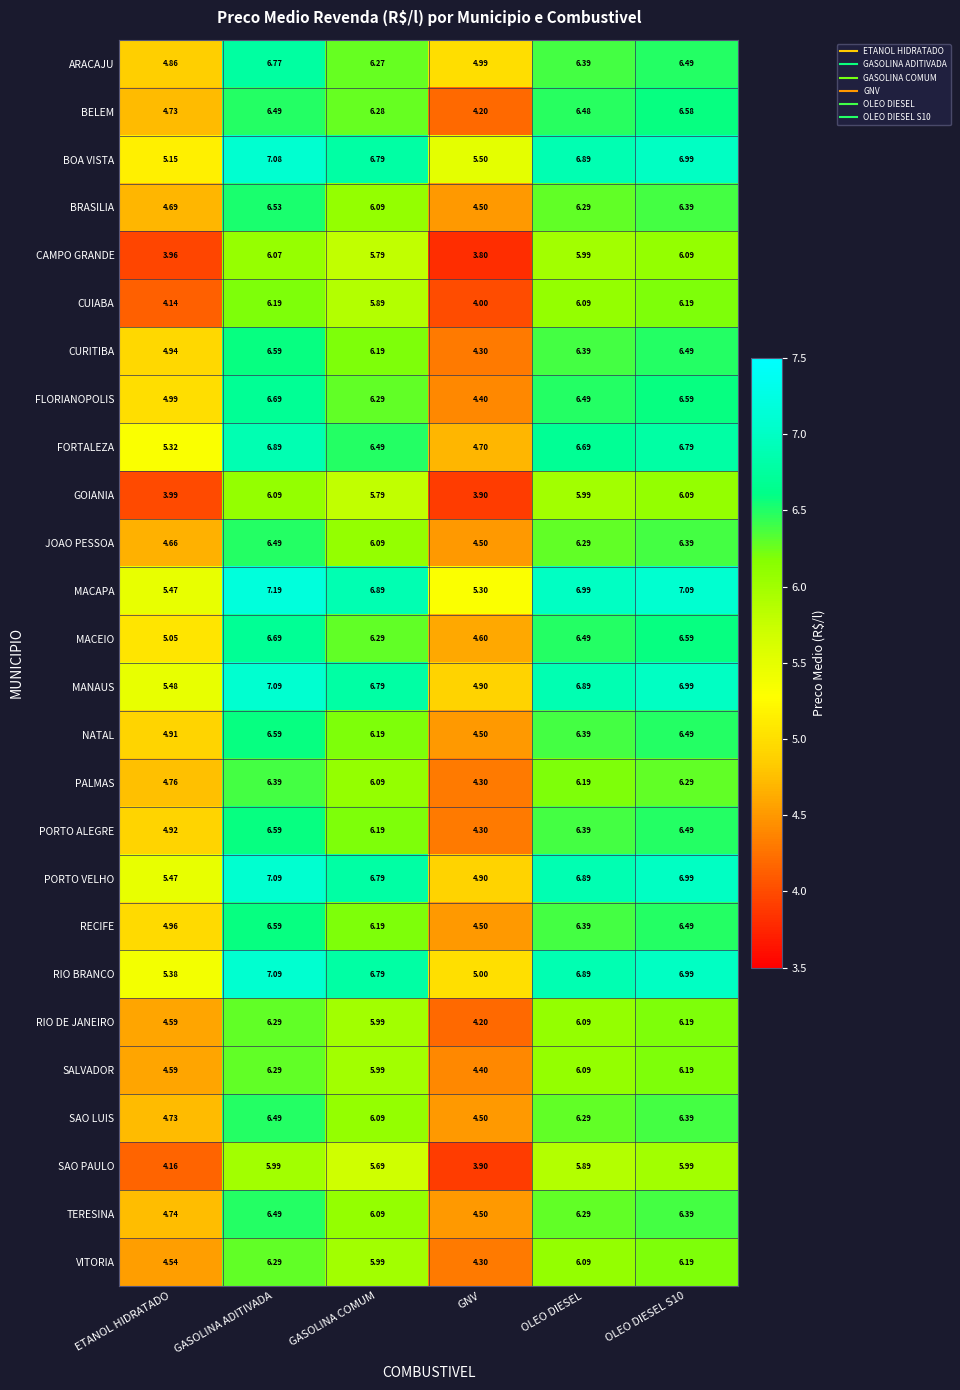

Which series has the largest range (max minus min)?

BELEM